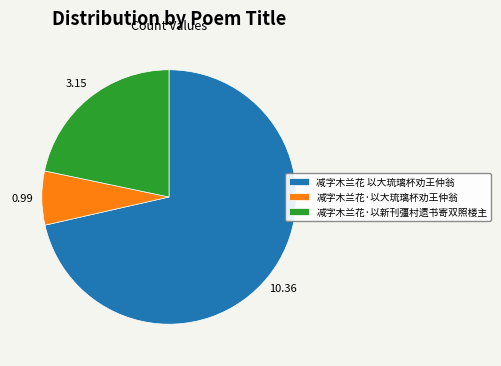

Is there a majority slice in this chart?

Yes